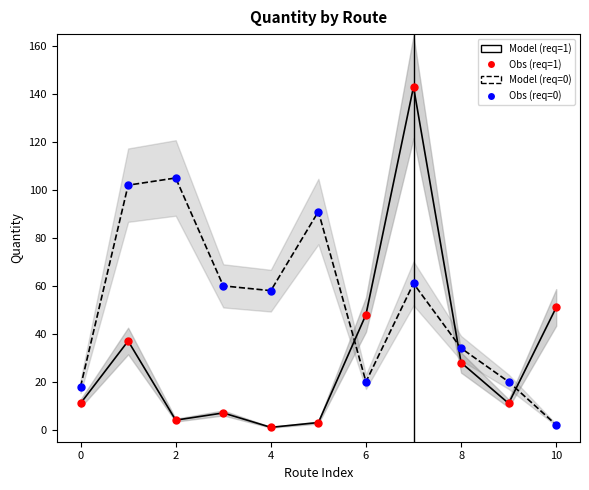

Which series reaches the minimum Y coordinate?

required=1 (Model)